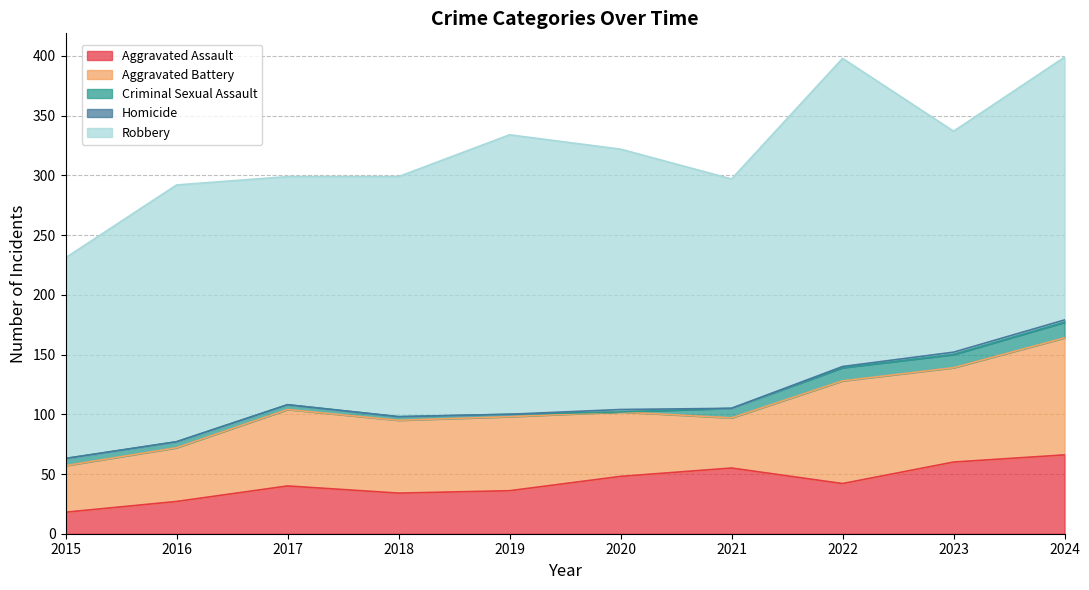

How many data points in Robbery are less than 215?

5